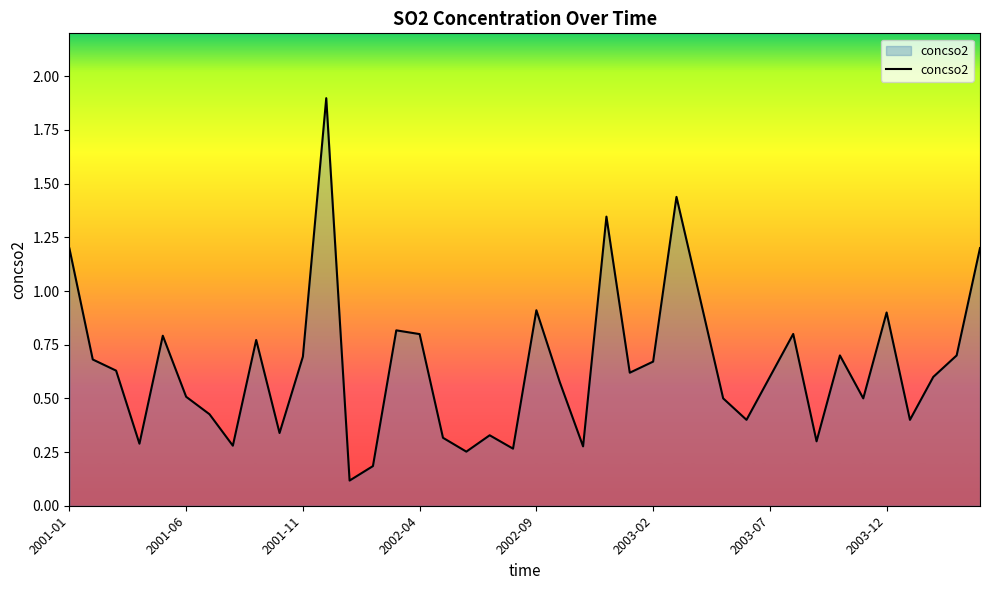

What is the difference between the maximum and minimum values?

1.8